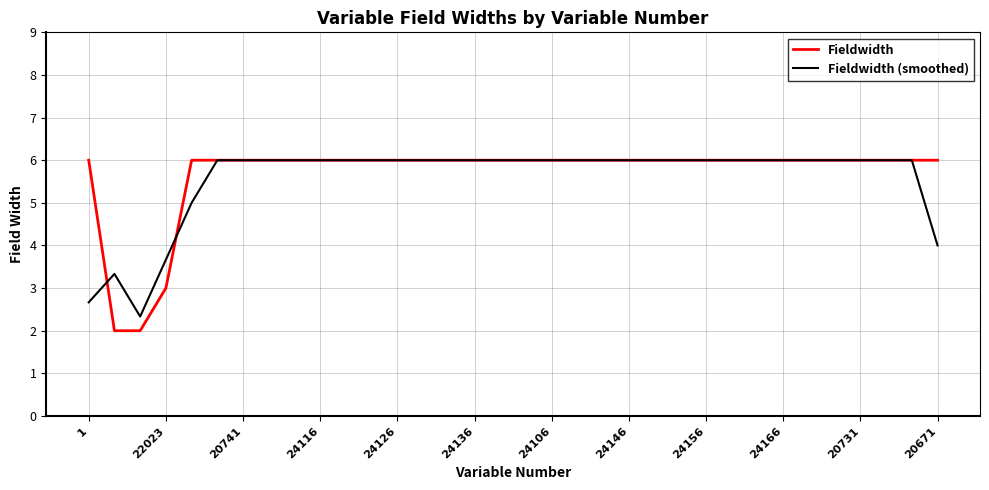

What is the average value of the Fieldwidth (smoothed) series?

5.6